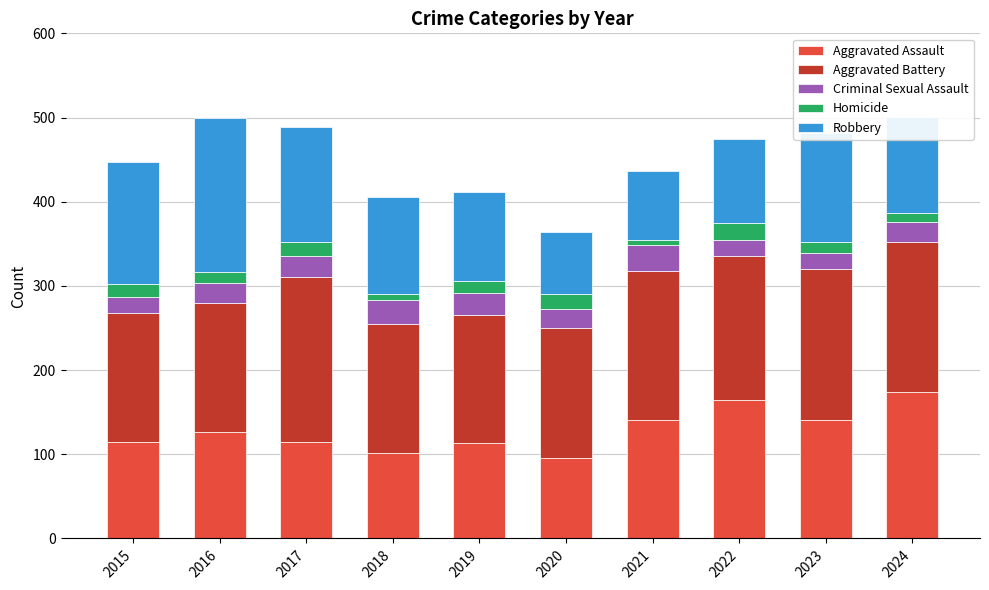

What is the highest value of the Aggravated Assault series?

174